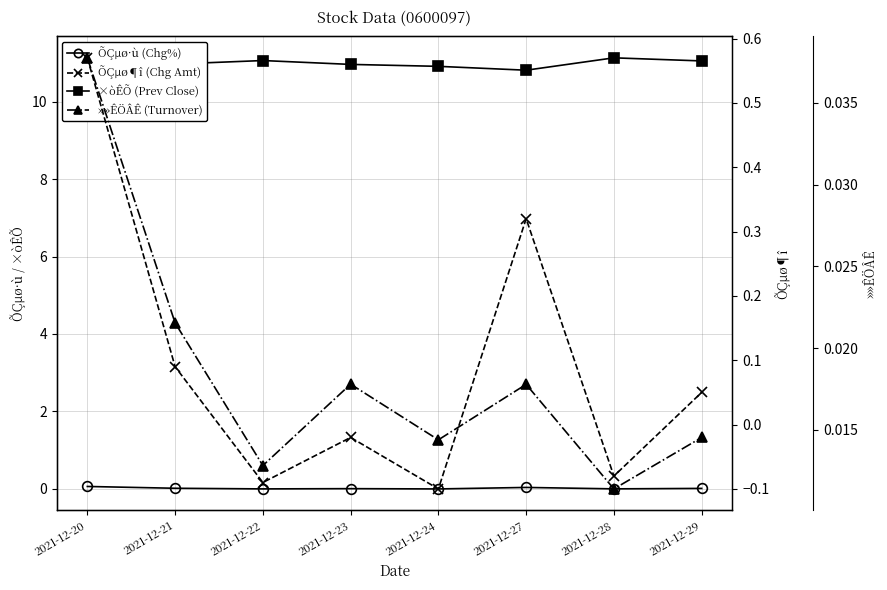

Where do »»ÊÖÂÊ and ÕÇµø¶î first cross each other?

2021-12-21 and 2021-12-22